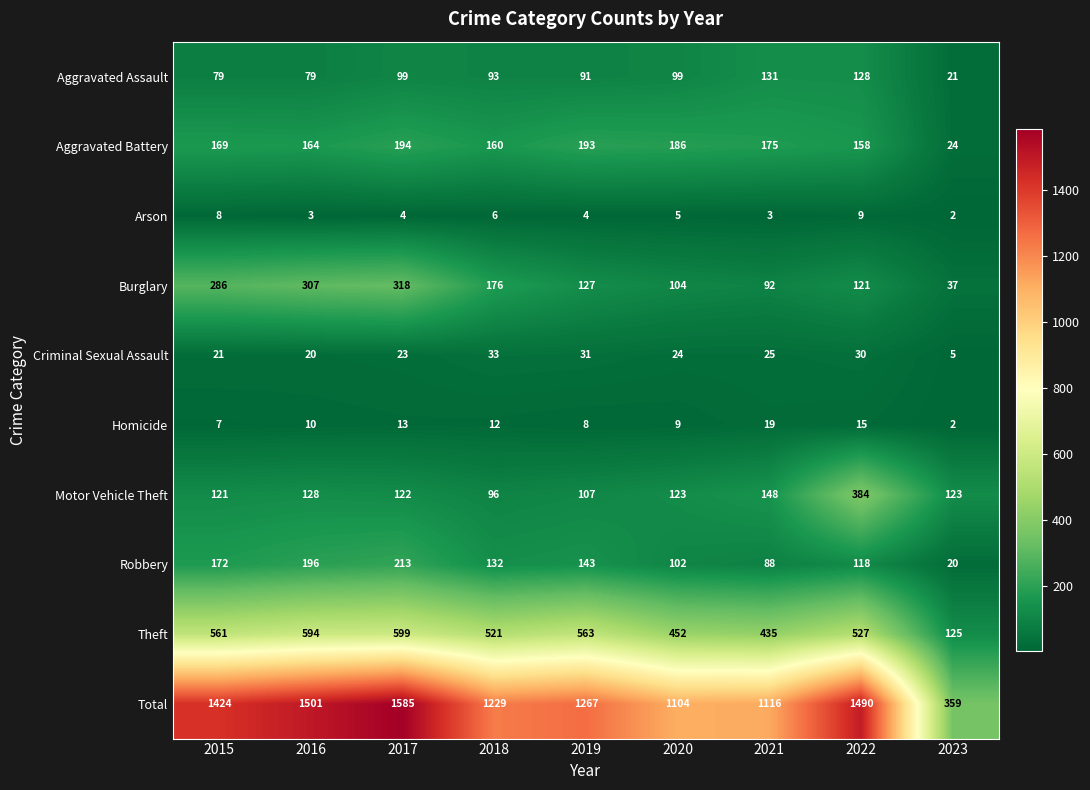

What is the approximate value of Theft at 2016, to the nearest 50?

600